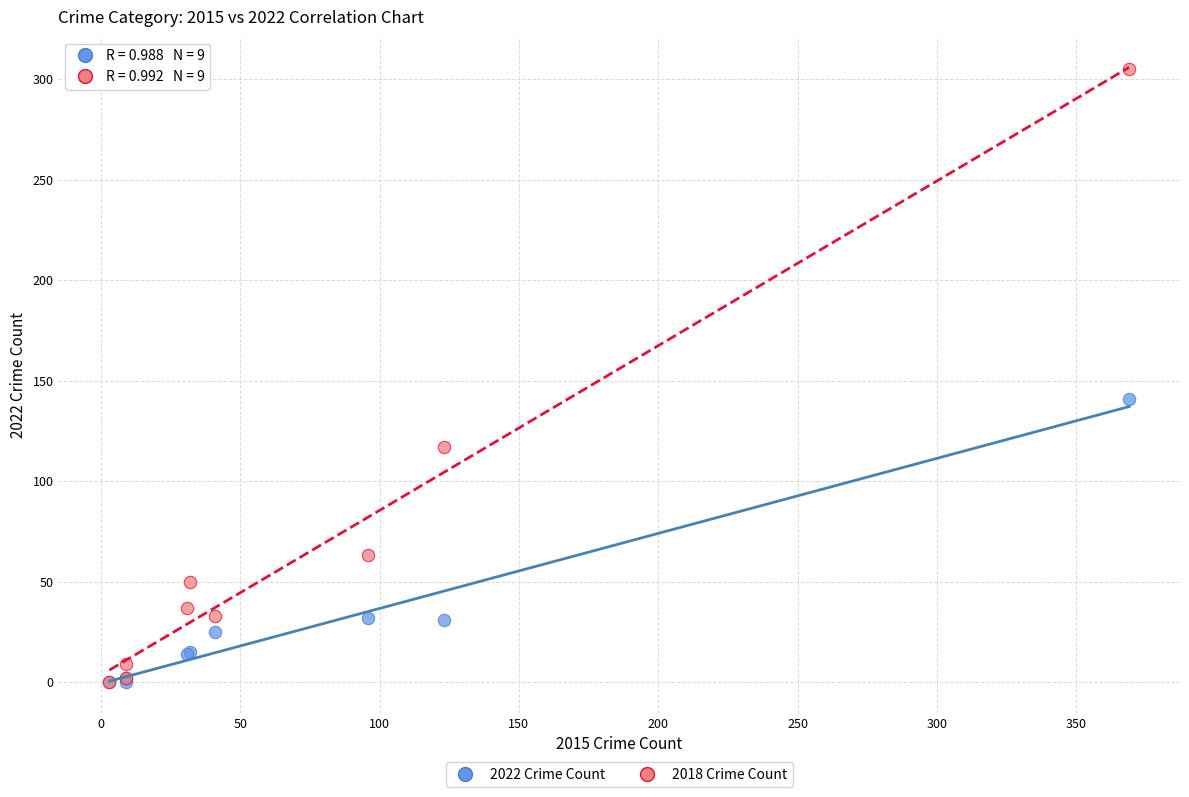

Across all series, what Y value is closest to 152?

141